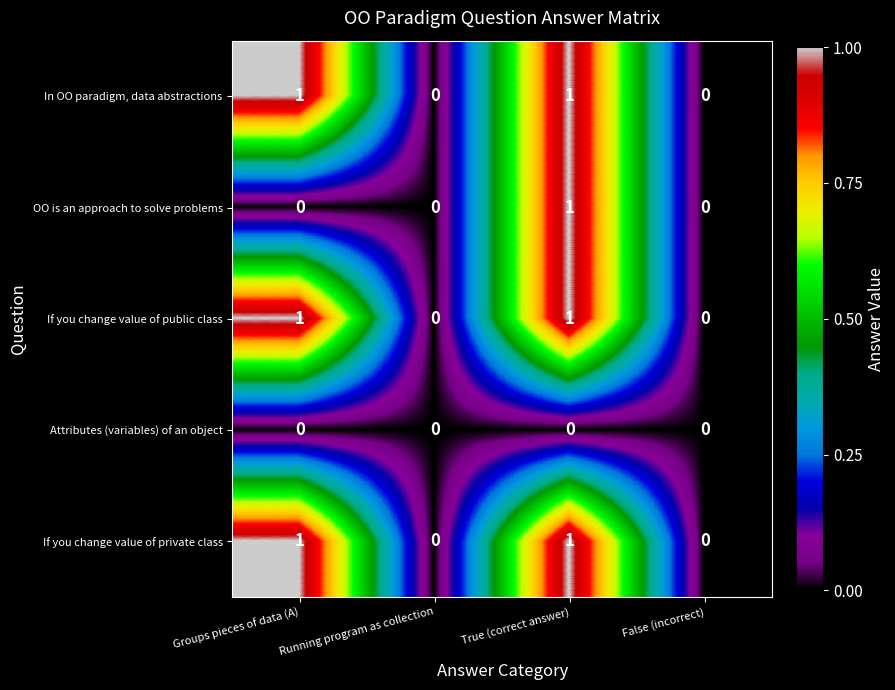

At which category is the sum across all series the highest?

True (correct answer)